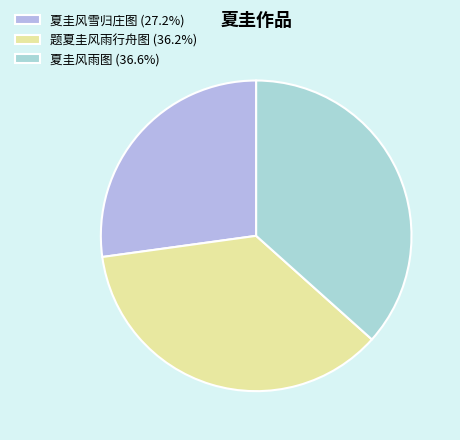

The 夏圭风雨图 slice represents 26% of the pie. True or false?

False